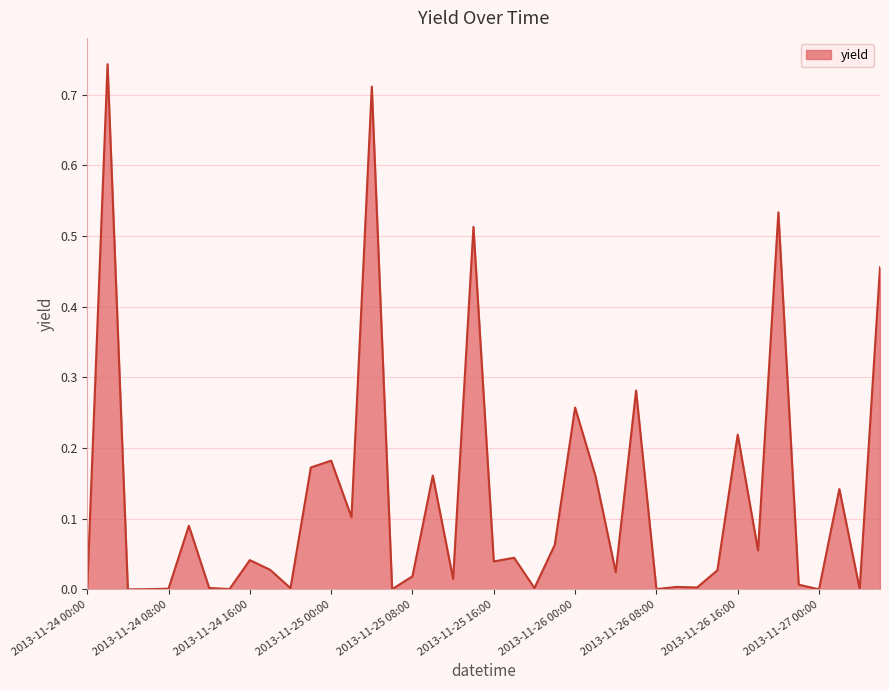

At which category does the data reach its first local peak?

2013-11-24 02:00